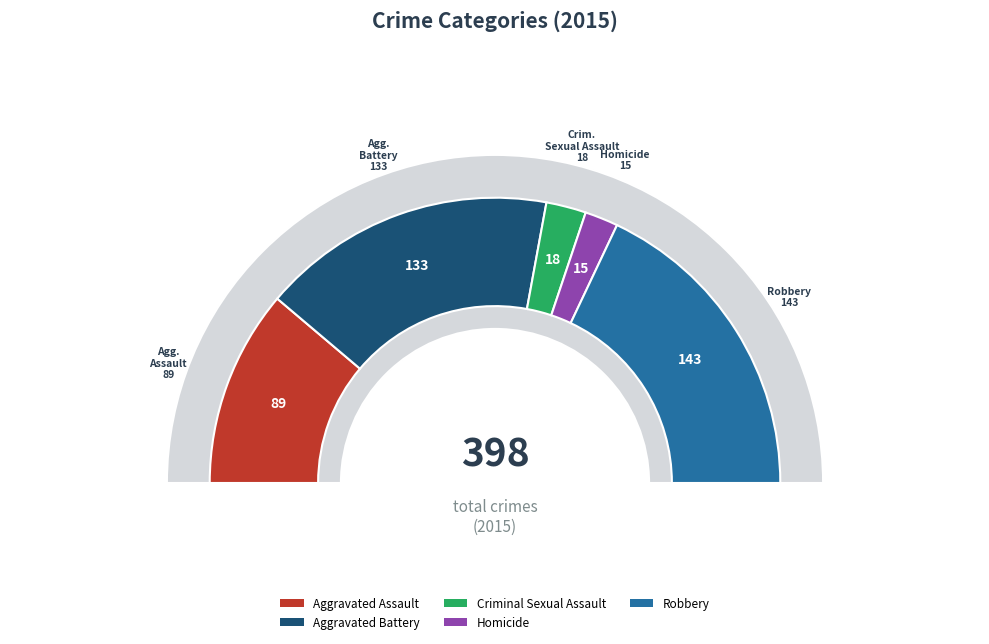

To the nearest percent, what percentage of the pie is Robbery?

36%